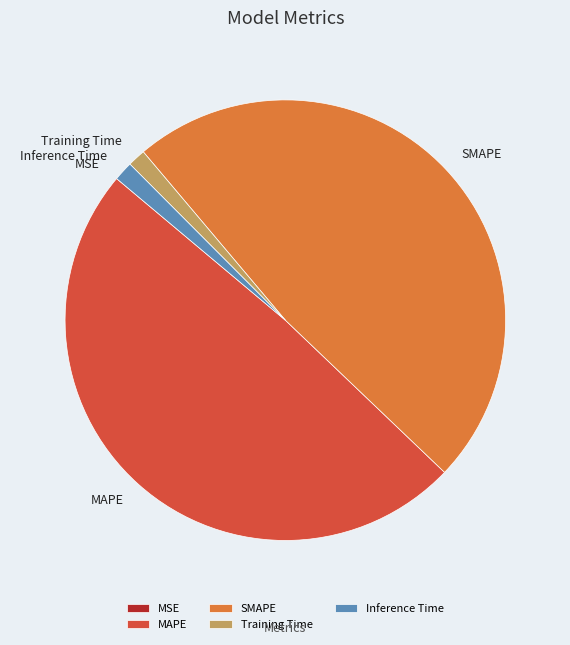

Do Inference Time and MAPE together represent more than half of the pie?

Yes